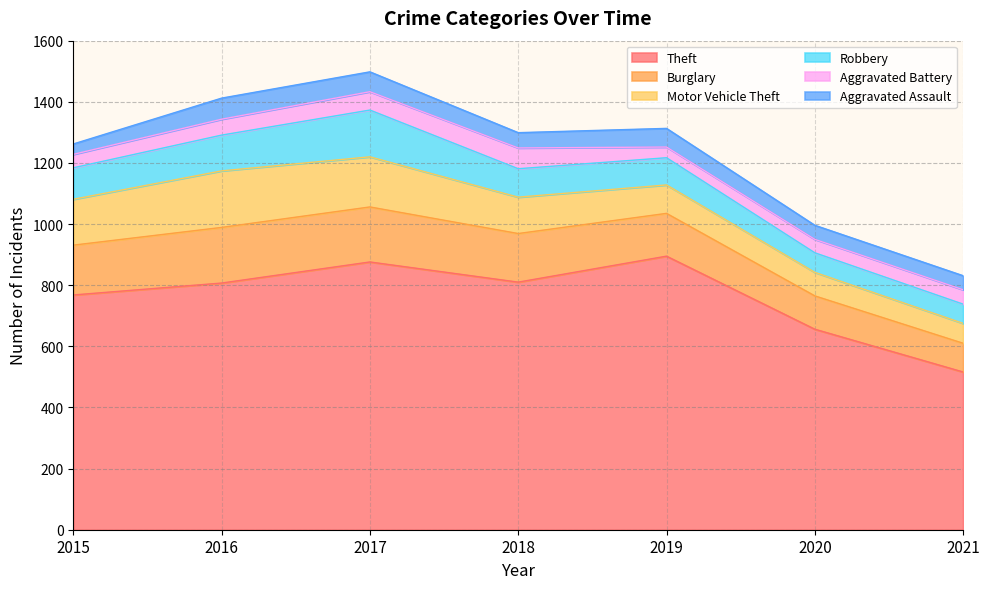

At which category is the sum across all series the highest?

2017